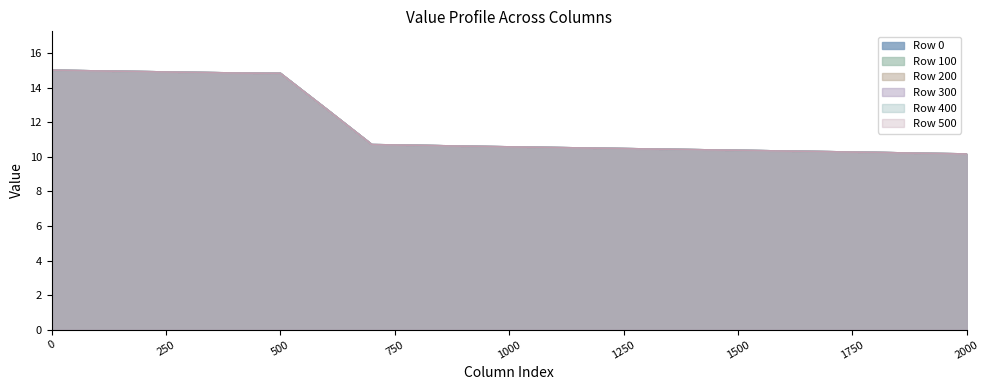

How many categories are shown in the chart?

21